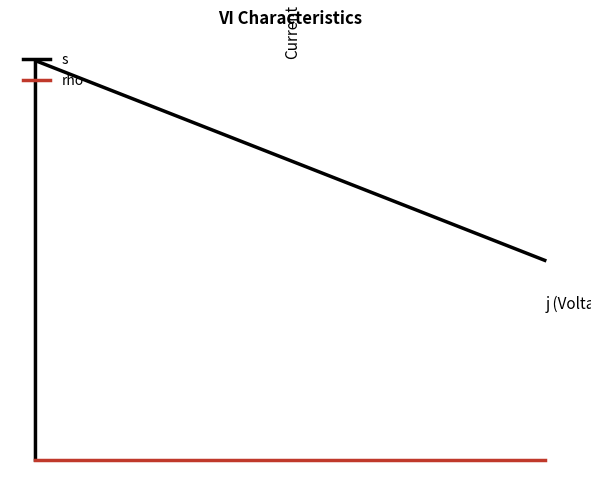

What is the average value of the rho series?

1